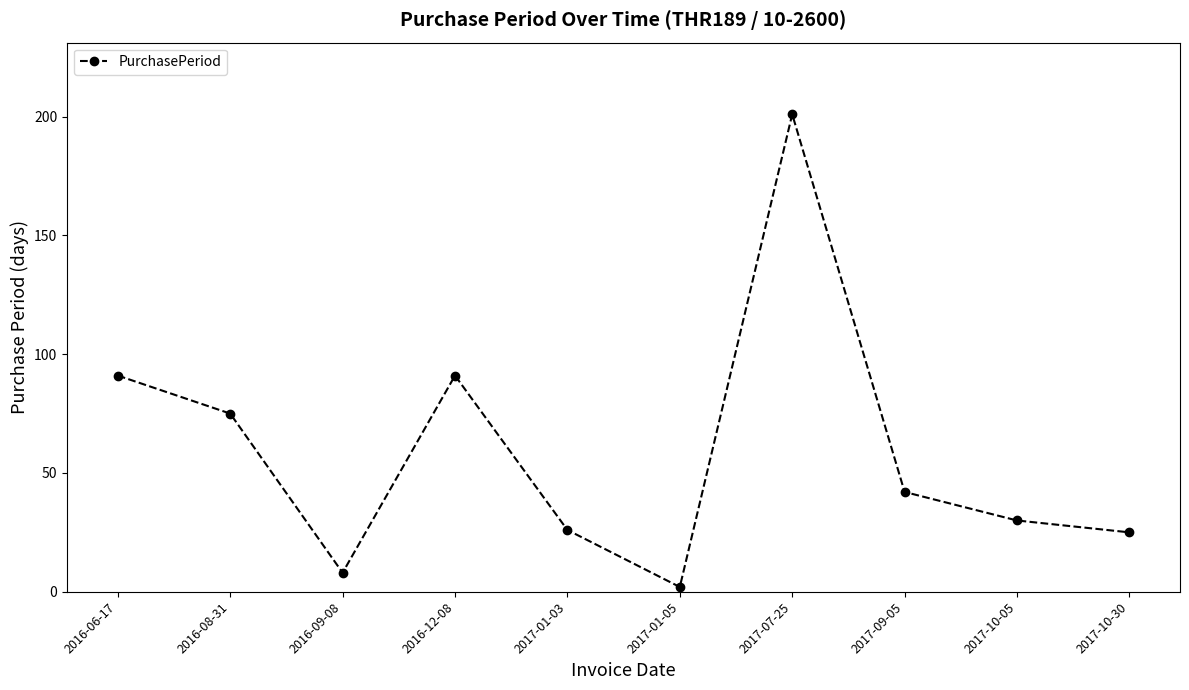

True or false: the data has more than 0 interior local peaks.

True